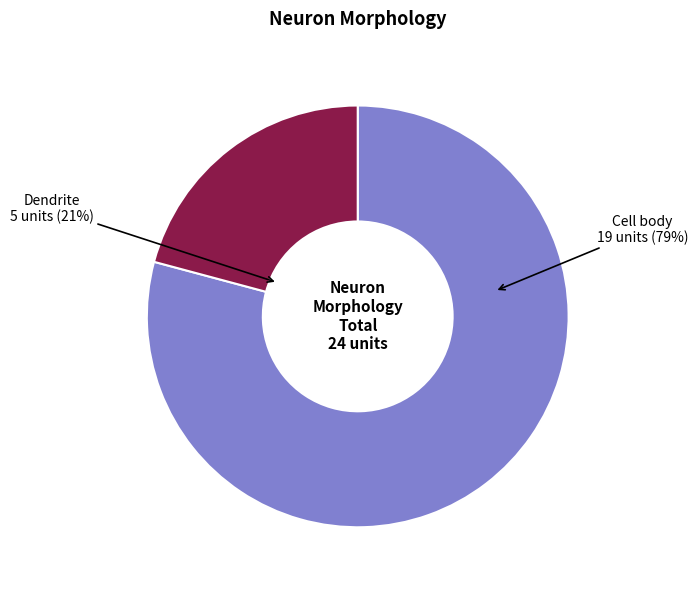

How many segments does this pie chart have?

2